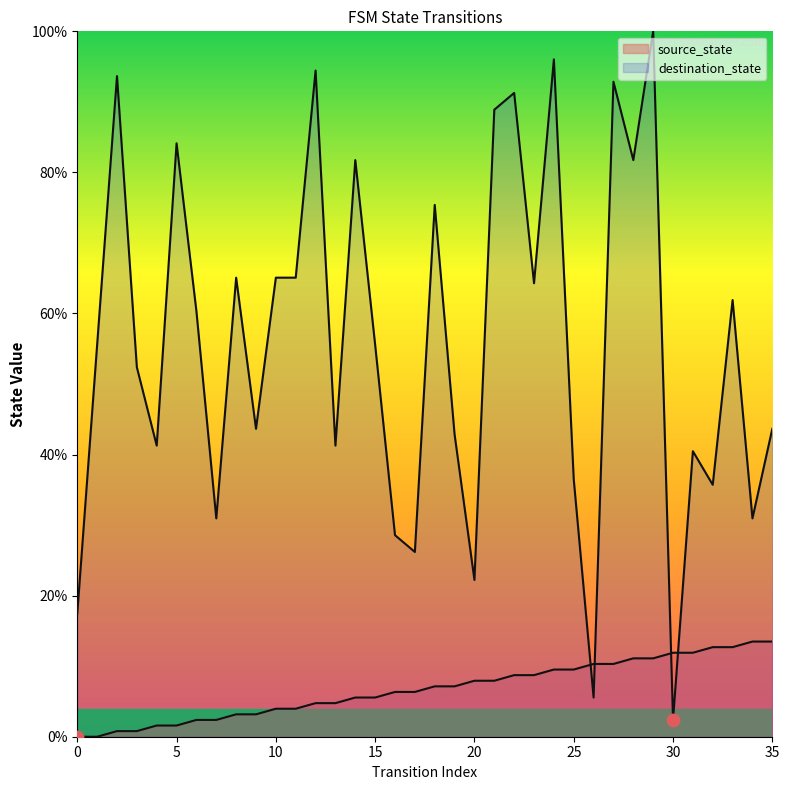

Is the value of destination_state at 27 greater than the value of source_state at 12?

Yes